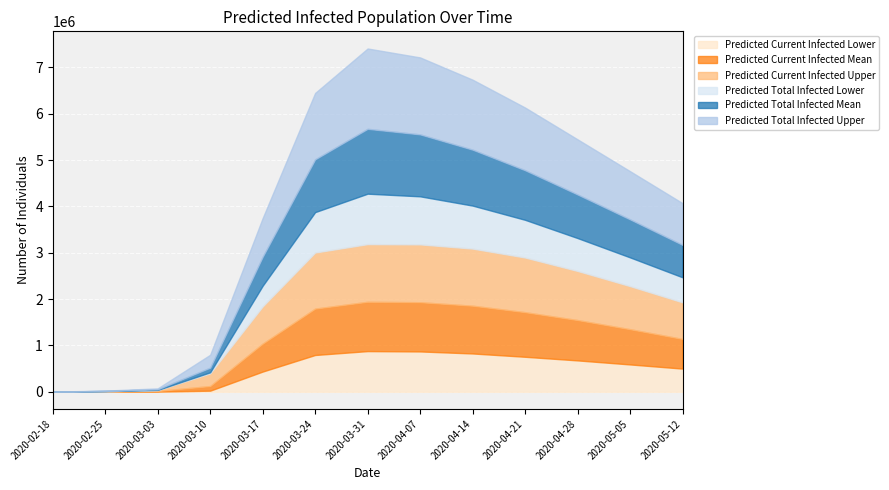

What is the highest value of the Predicted Current Infected Lower series?

877723